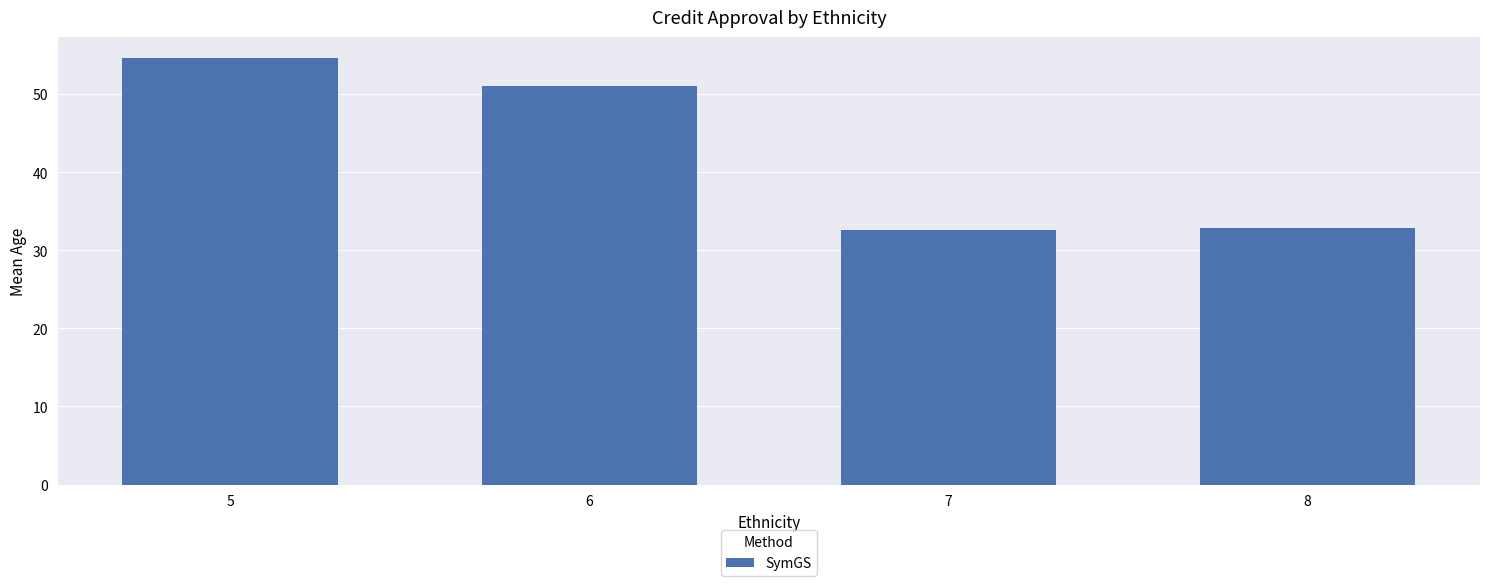

Reading right to left, extract all data points from this chart.

8=32.9	7=32.6	6=51.0	5=54.6